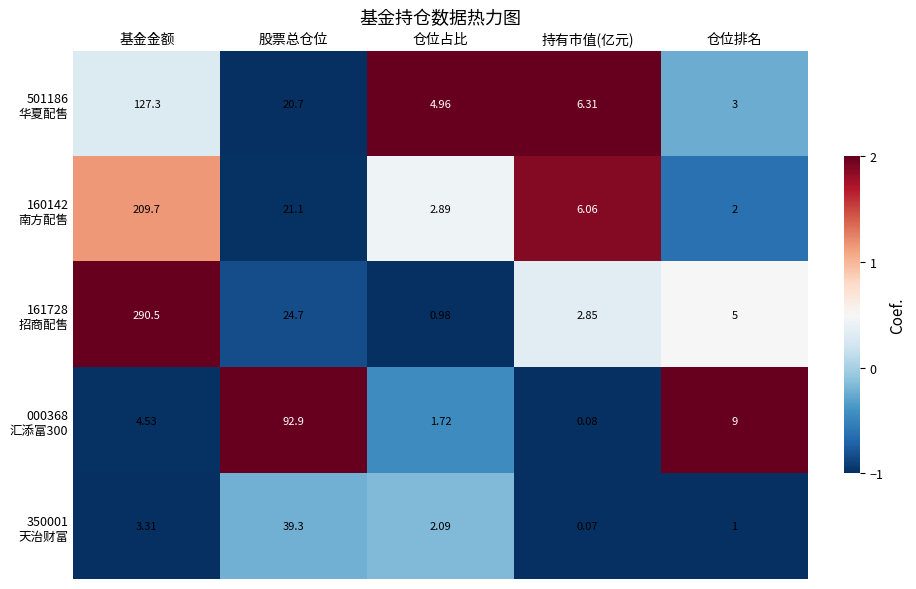

At which category does the chart reach its minimum across all series?

持有市值(亿元)